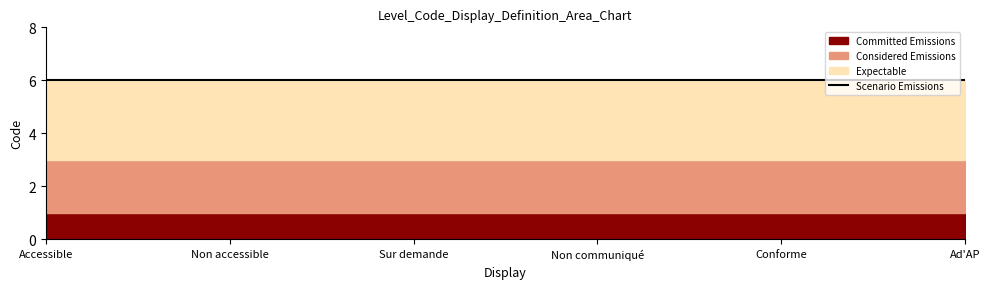

How many data points does each series have?

6